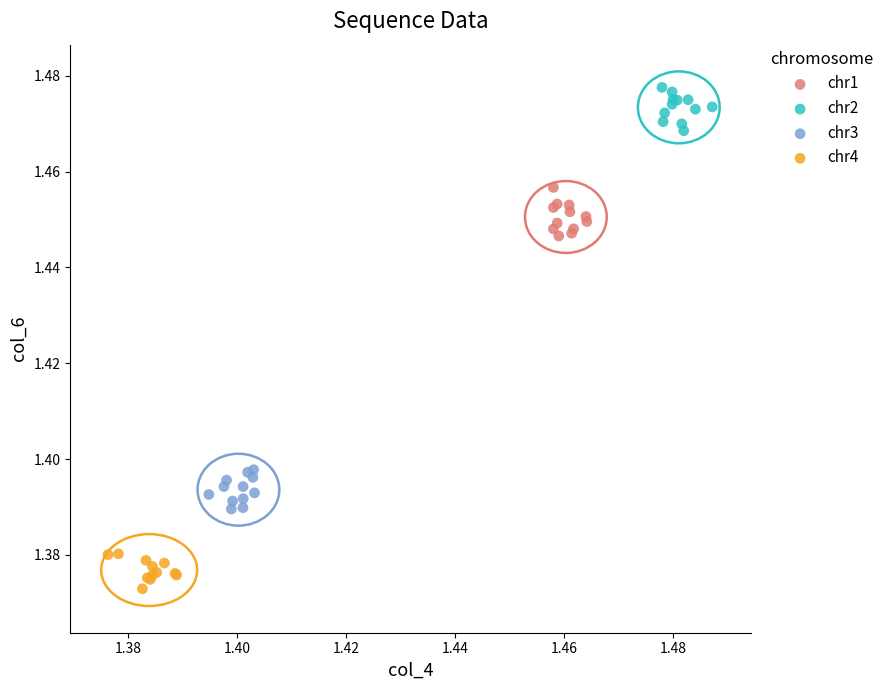

Which series reaches the maximum Y coordinate?

chr2